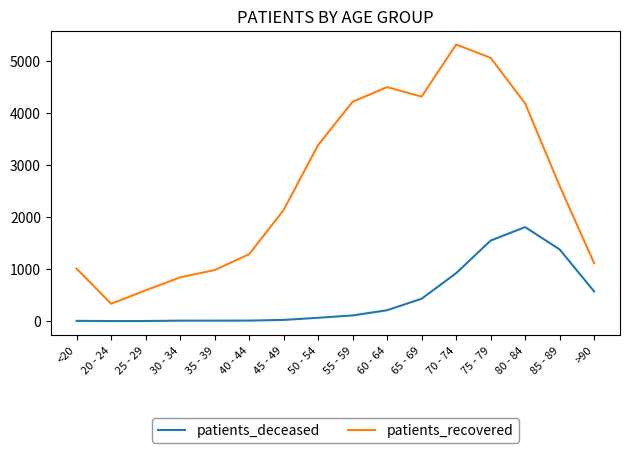

What is the total value across all series at 65 - 69?

4742